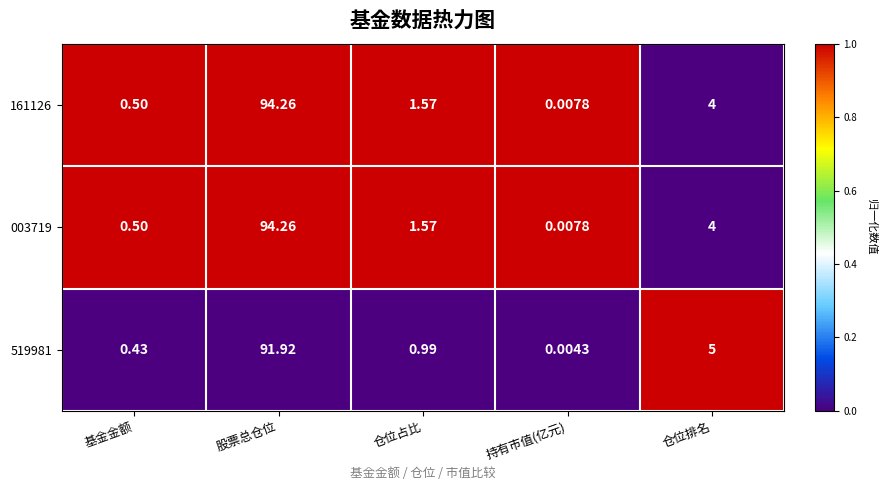

Is the value of 003719 at 基金金额 greater than the value of 161126 at 仓位占比?

No